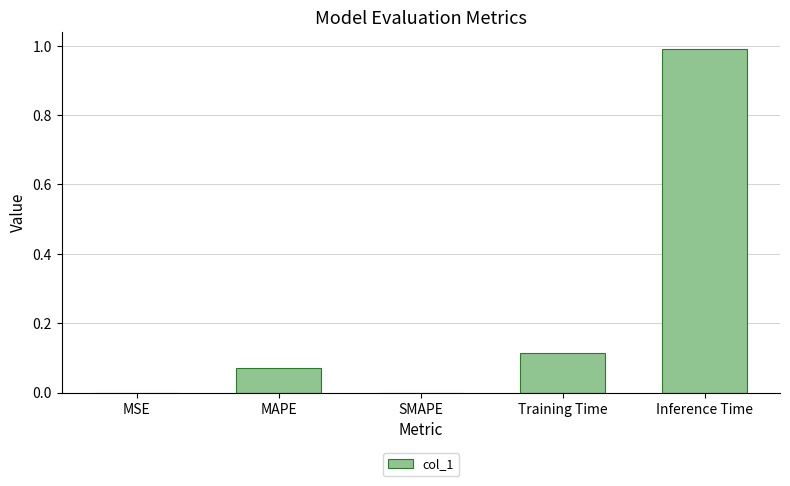

True or false: the data shows 0.4 at SMAPE.

False